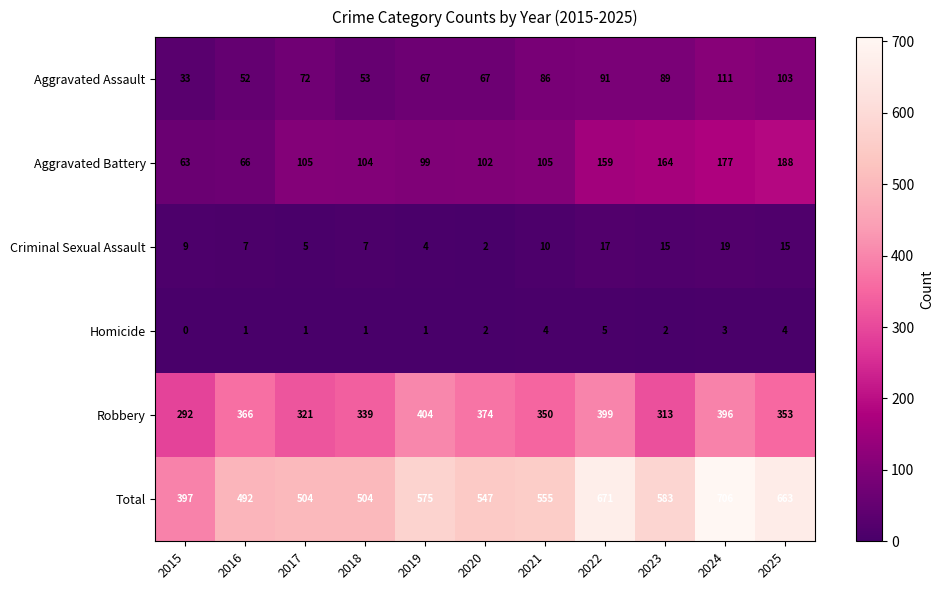

At 2019, list the series in order from smallest to largest.

Homicide, Criminal Sexual Assault, Aggravated Assault, Aggravated Battery, Robbery, Total